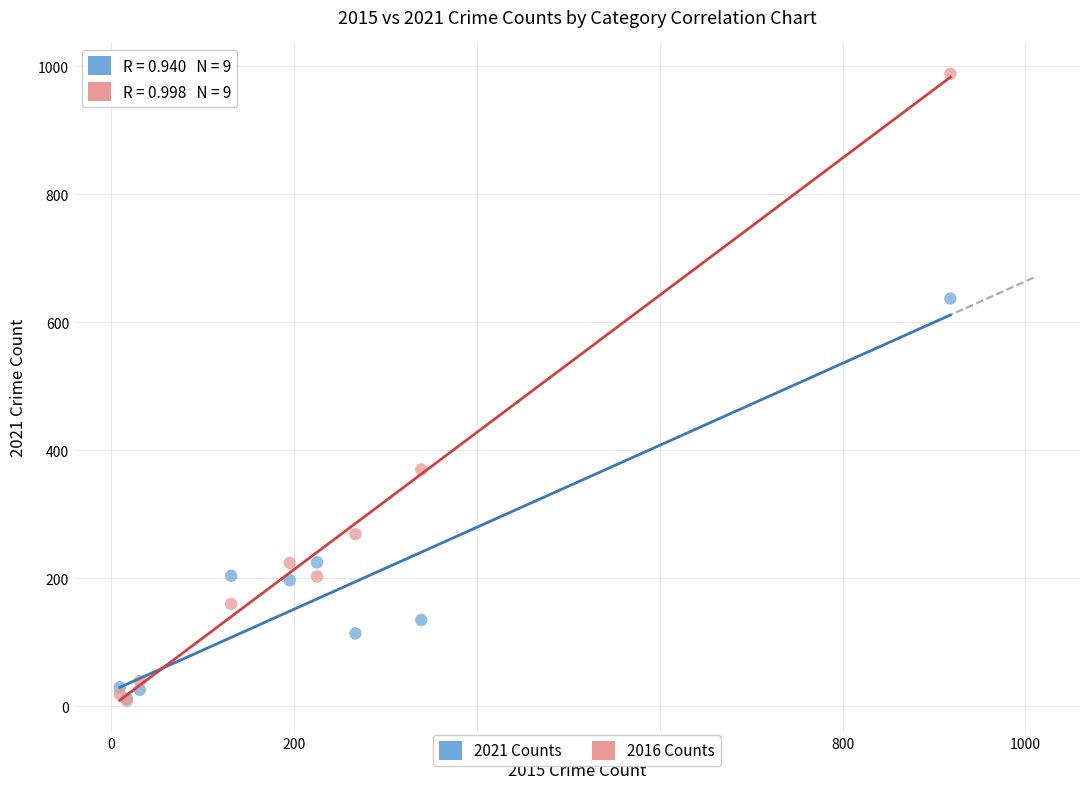

Across all series, what Y value is closest to 498?

370